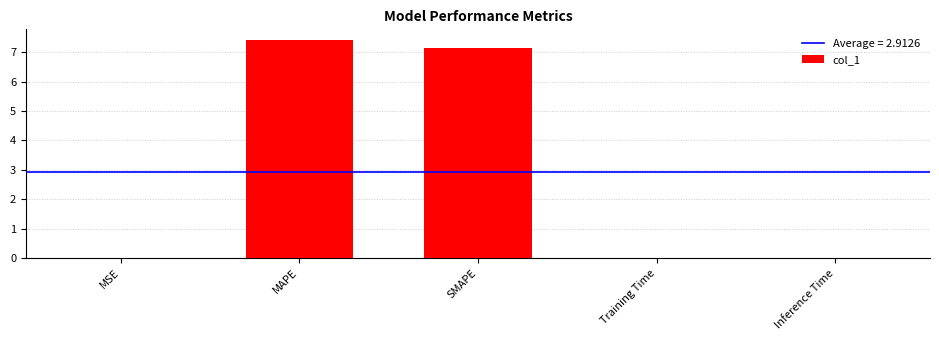

What is the average value?

2.9